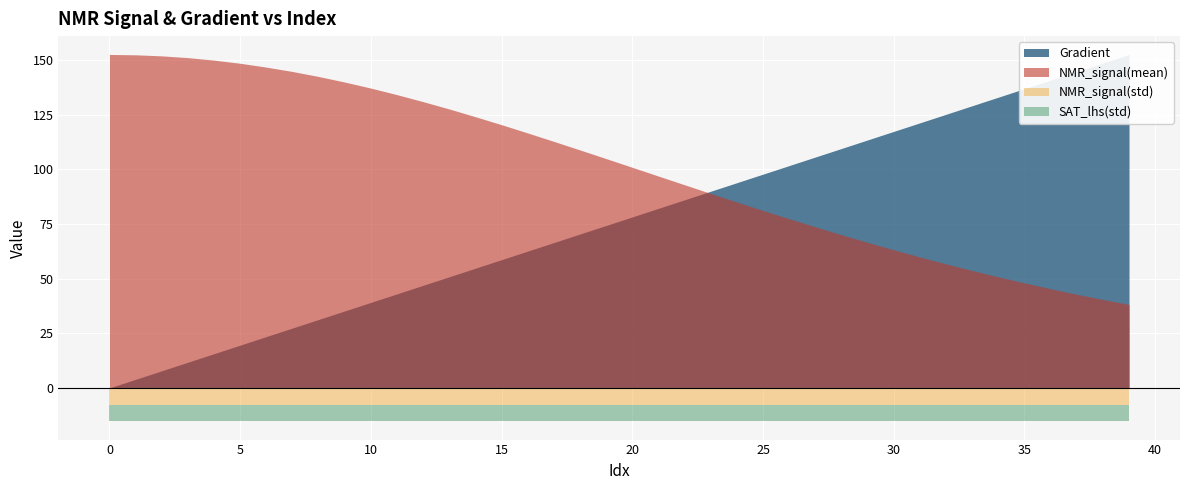

Which has a higher value, 29 or 35?

35